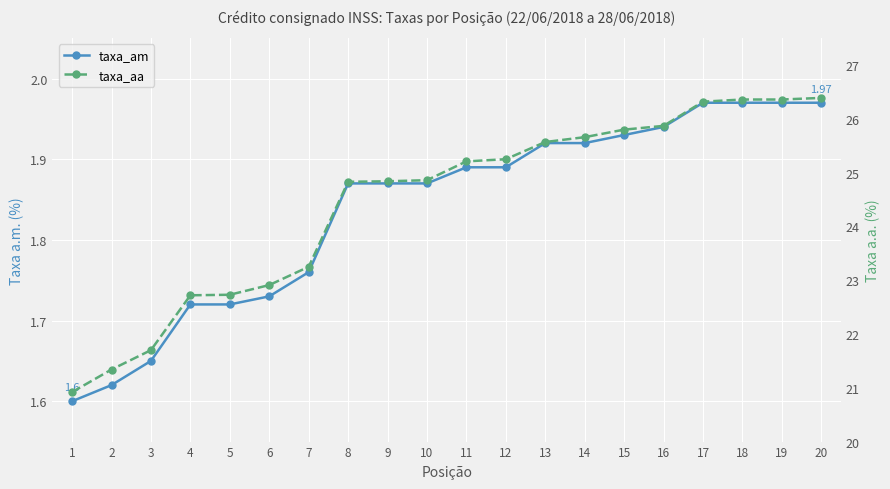

Which category has the lowest value in the taxa_am series?

1